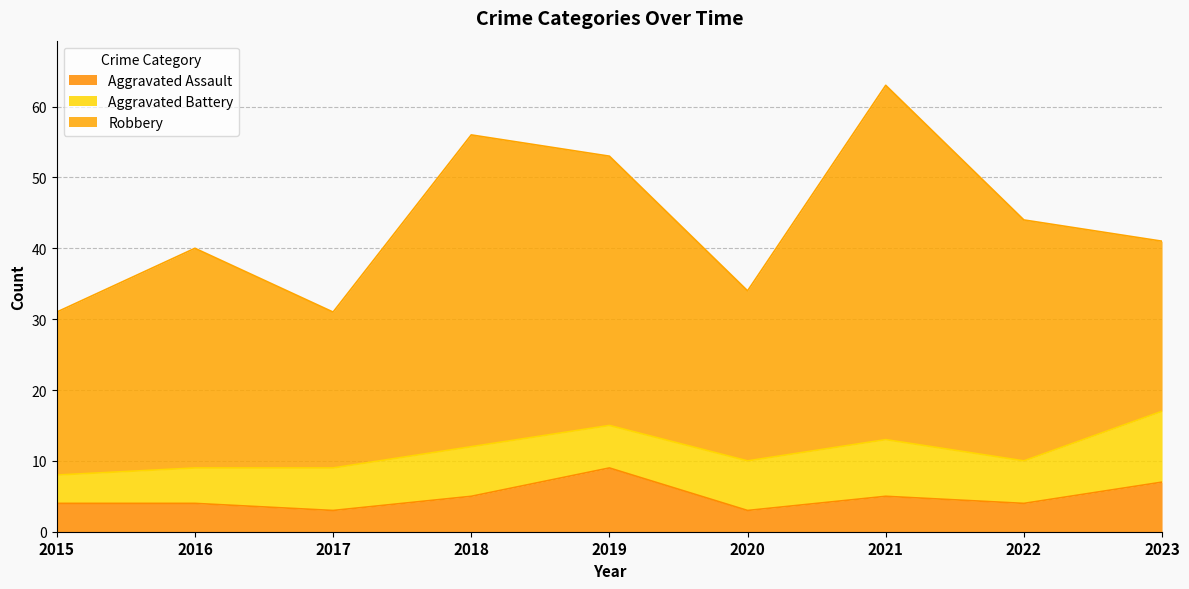

True or false: Aggravated Assault has more than 1 interior local peaks.

True